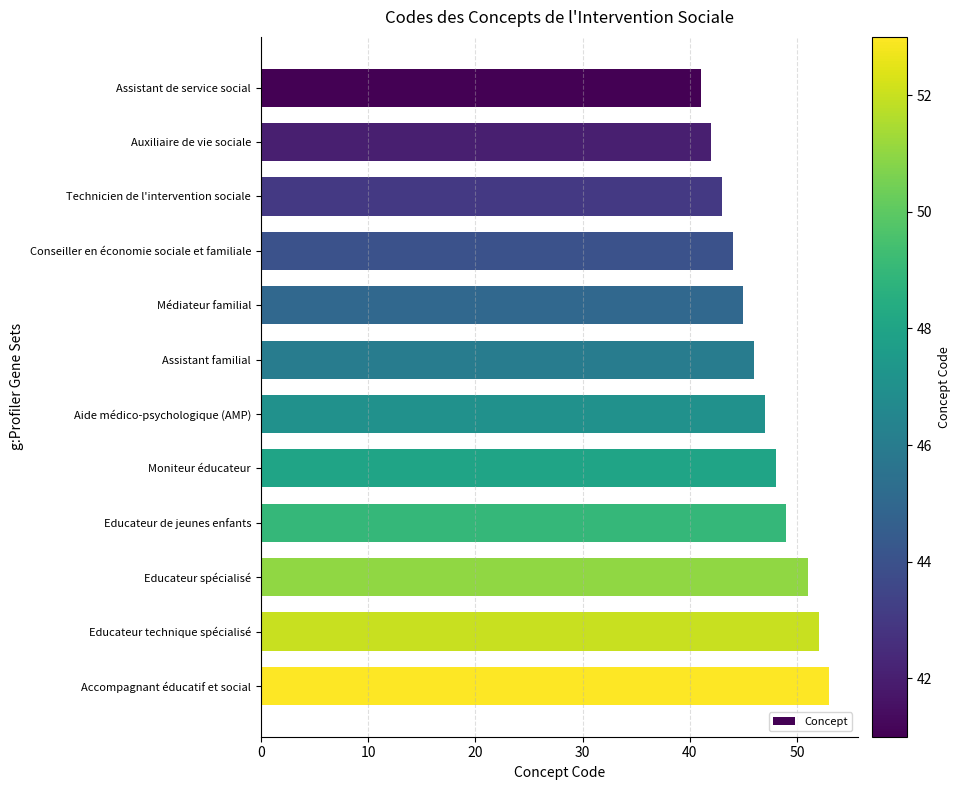

Rank the categories by value from highest to lowest.

Accompagnant éducatif et social, Educateur technique spécialisé, Educateur spécialisé, Educateur de jeunes enfants, Moniteur éducateur, Aide médico-psychologique (AMP), Assistant familial, Médiateur familial, Conseiller en économie sociale et familiale, Technicien de l'intervention sociale, Auxiliaire de vie sociale, Assistant de service social